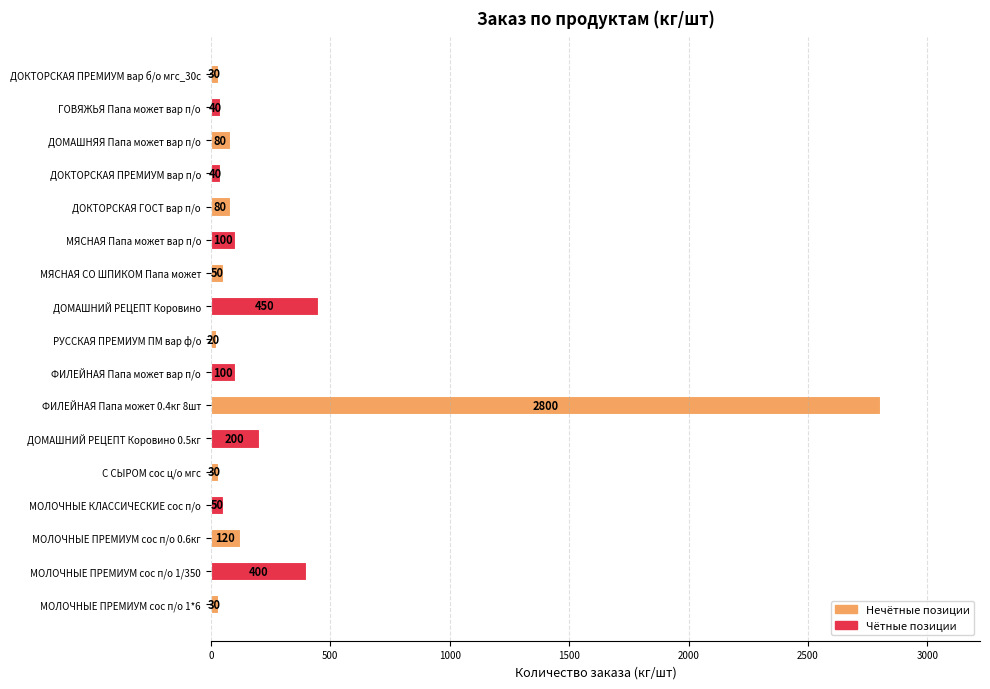

How many distinct data groups are displayed?

1